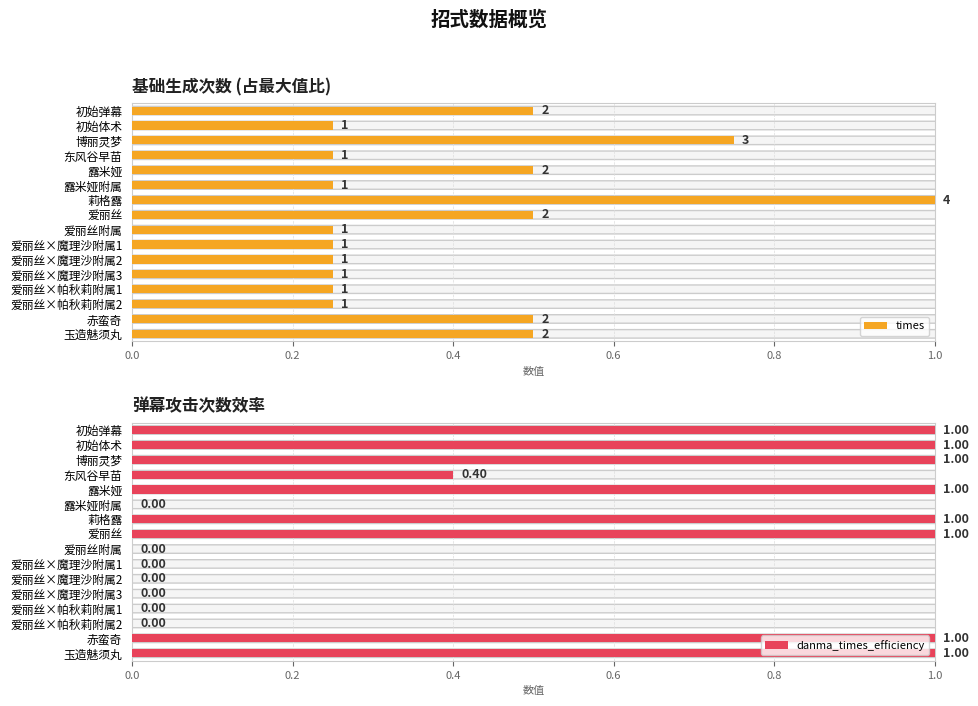

Is it true that danma_times_efficiency equals 0.0 at 露米娅附属?

True